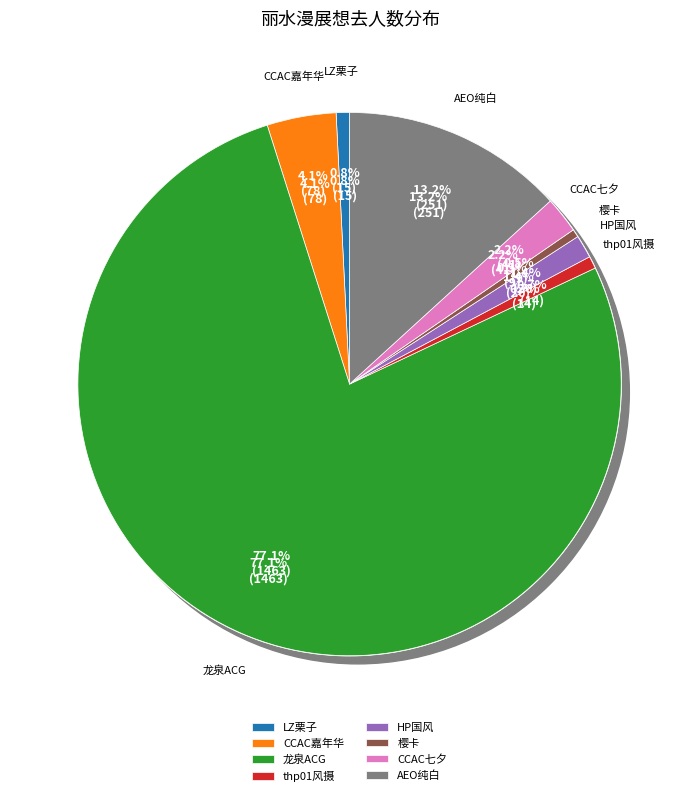

To the nearest percent, what is the average slice percentage?

12%